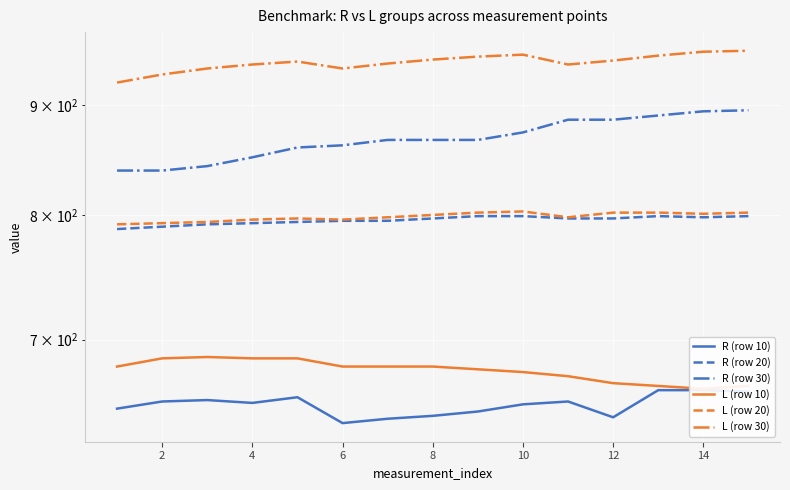

What is the difference between the L (row 30) values at 8 and 9?

7